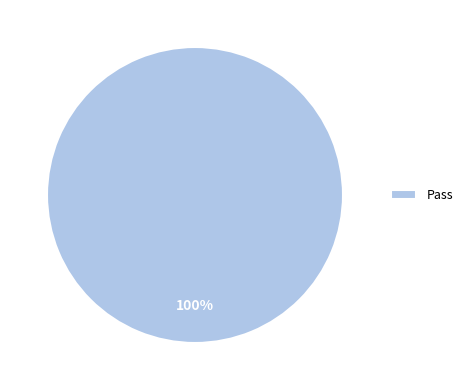

Is there a majority slice in this chart?

Yes